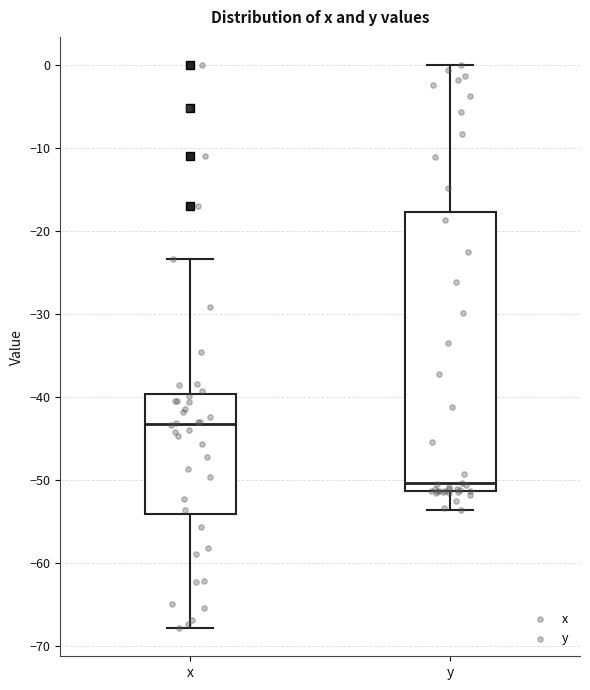

Where is the upper edge of the box for x on the y-axis? The values are not printed on the chart, so give them approximately, as read against the axis.

-40